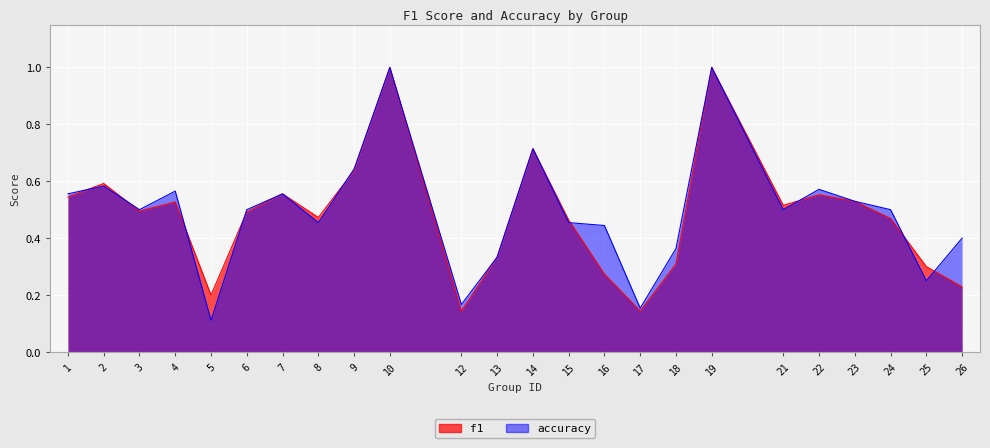

What is the difference between the maximum and minimum values in the f1 series?

0.9